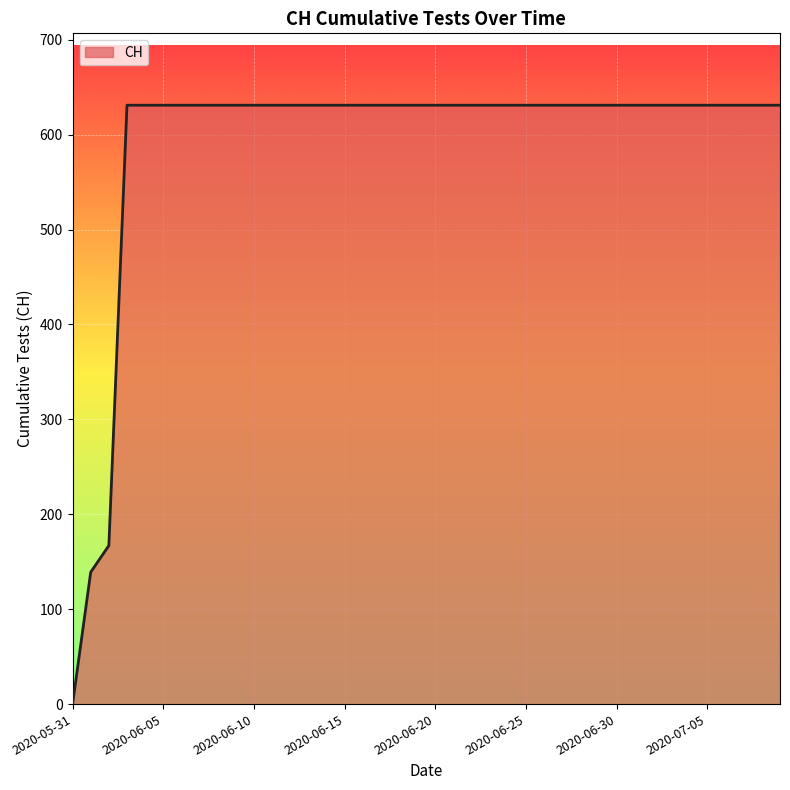

What is the maximum value shown in the chart?

631